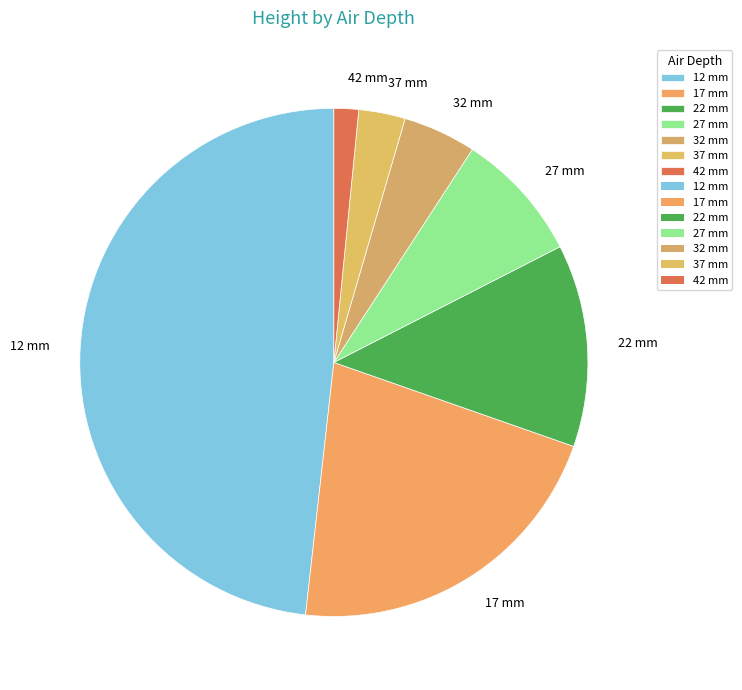

How many slices are in this pie chart?

7